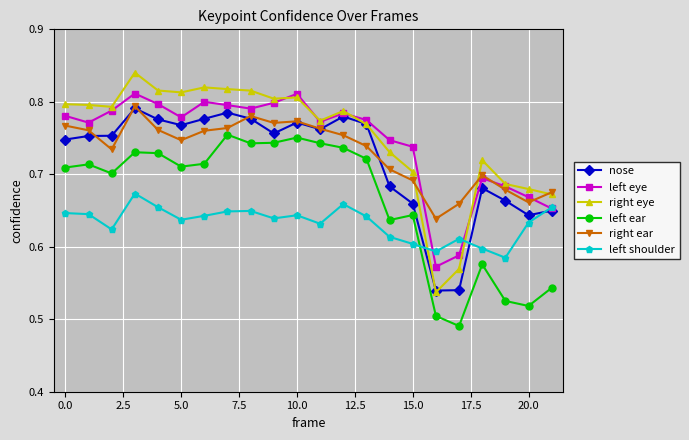

True or false: left shoulder and right ear intersect in this chart.

False